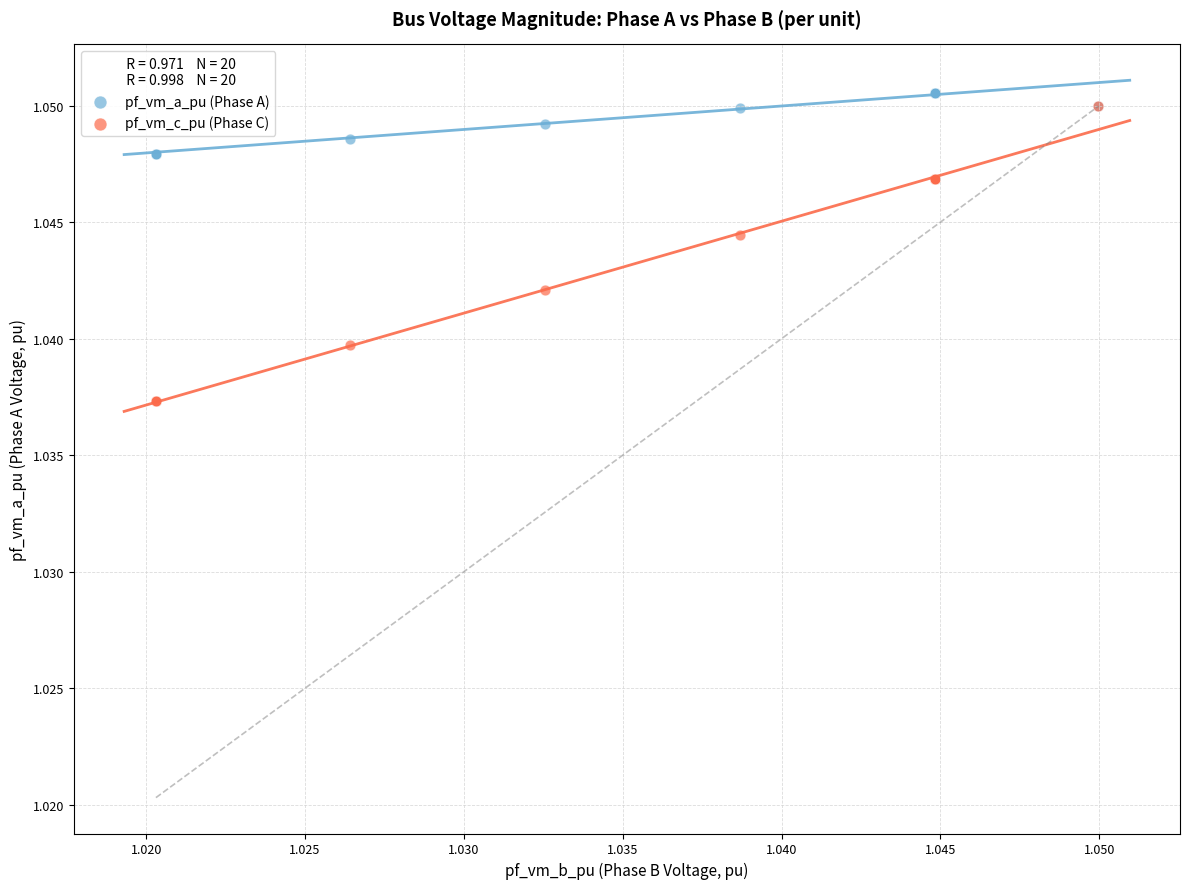

Which series has the largest Y range (max minus min)?

pf_vm_c_pu (Phase C)